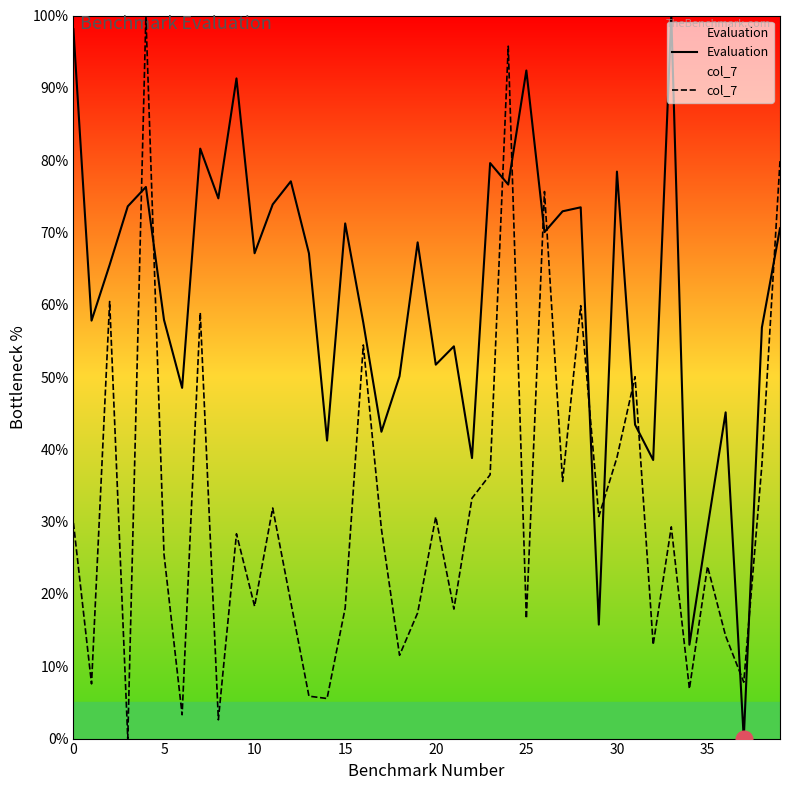

What is the total value across all series at 35?

53.0